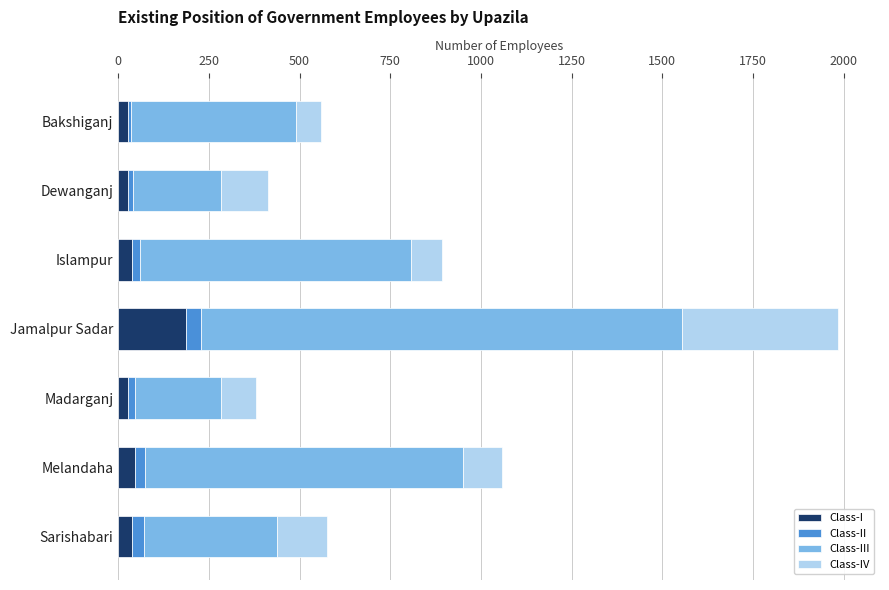

What is the maximum value for Class-I?

187